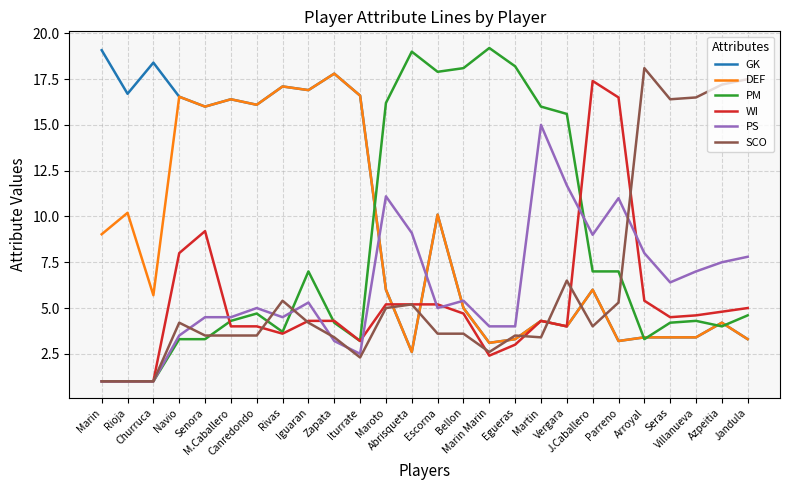

How many lines are shown in the chart?

6